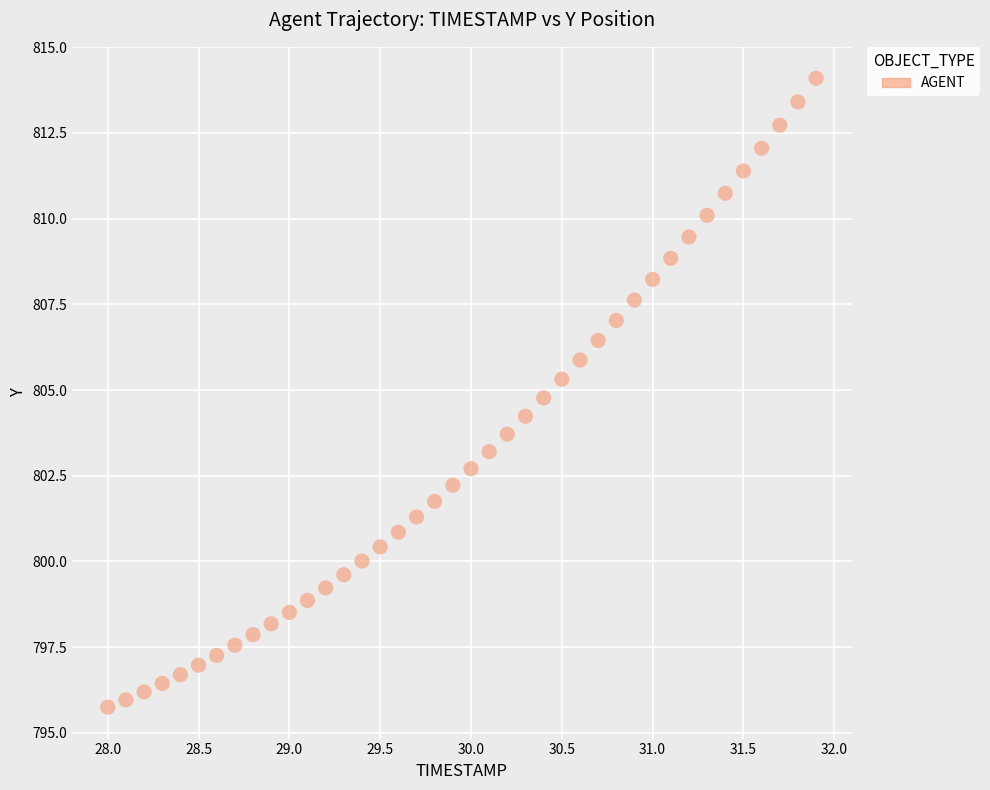

What is the range of X values (max minus min)?

3.9